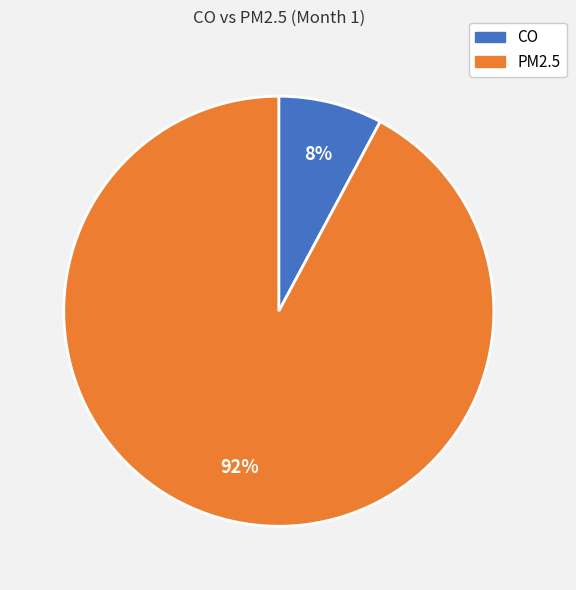

Which category has the smallest portion of the pie?

CO